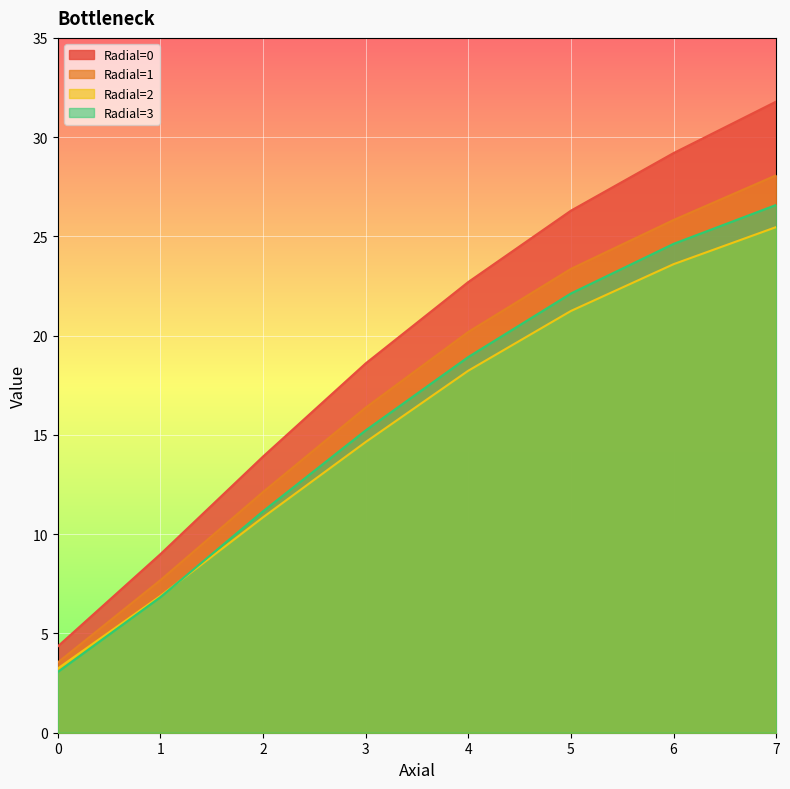

What is the value of the Radial=0 point at the 3rd from the left?

13.9